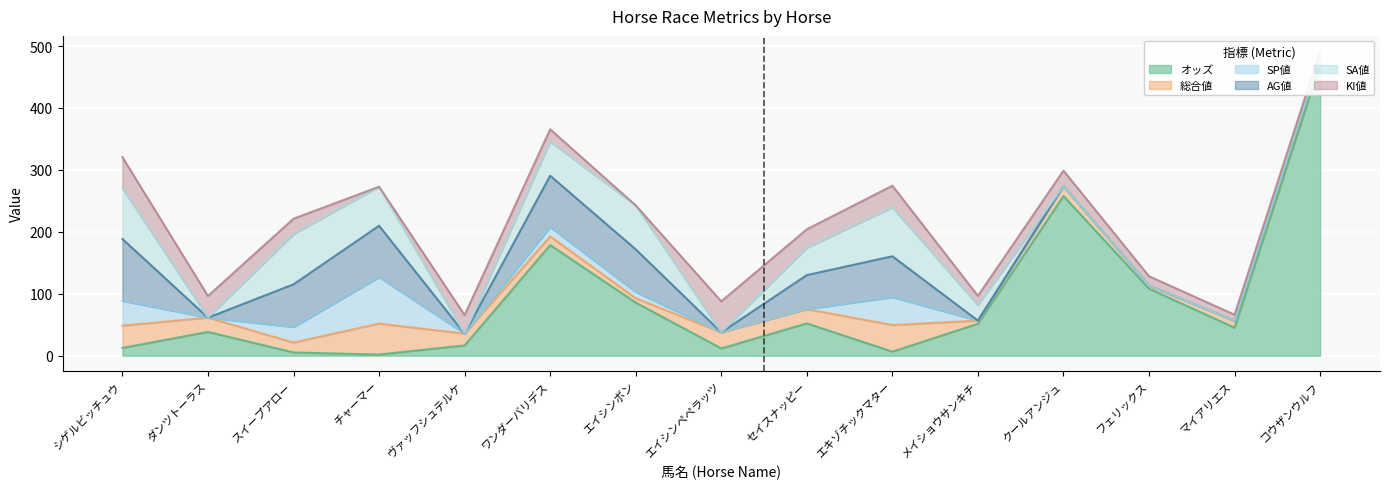

Where do KI値 and AG値 first cross each other?

シゲルビッチュウ and ダンツトーラス